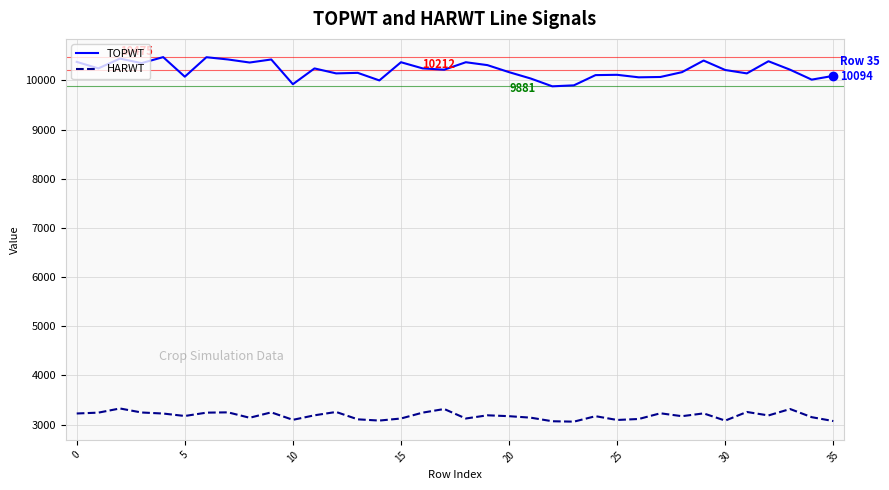

How many lines are shown in the chart?

2